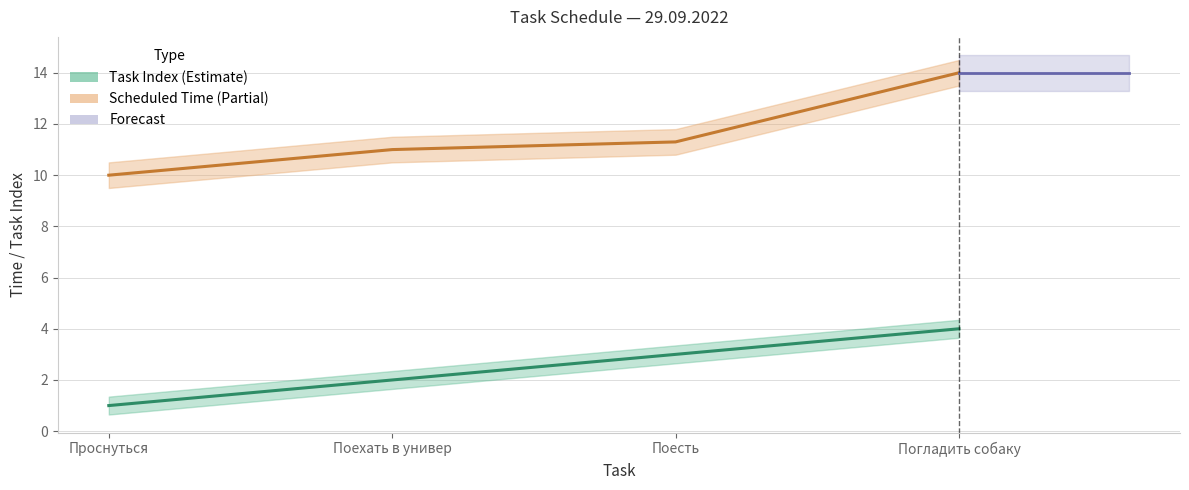

Does the chart have visible grid lines?

Yes